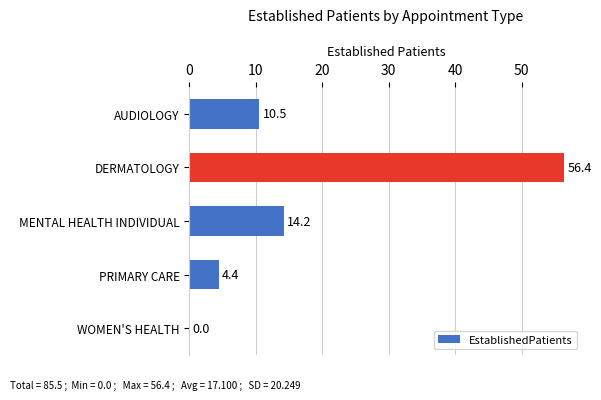

What is the maximum value shown in the chart?

56.4